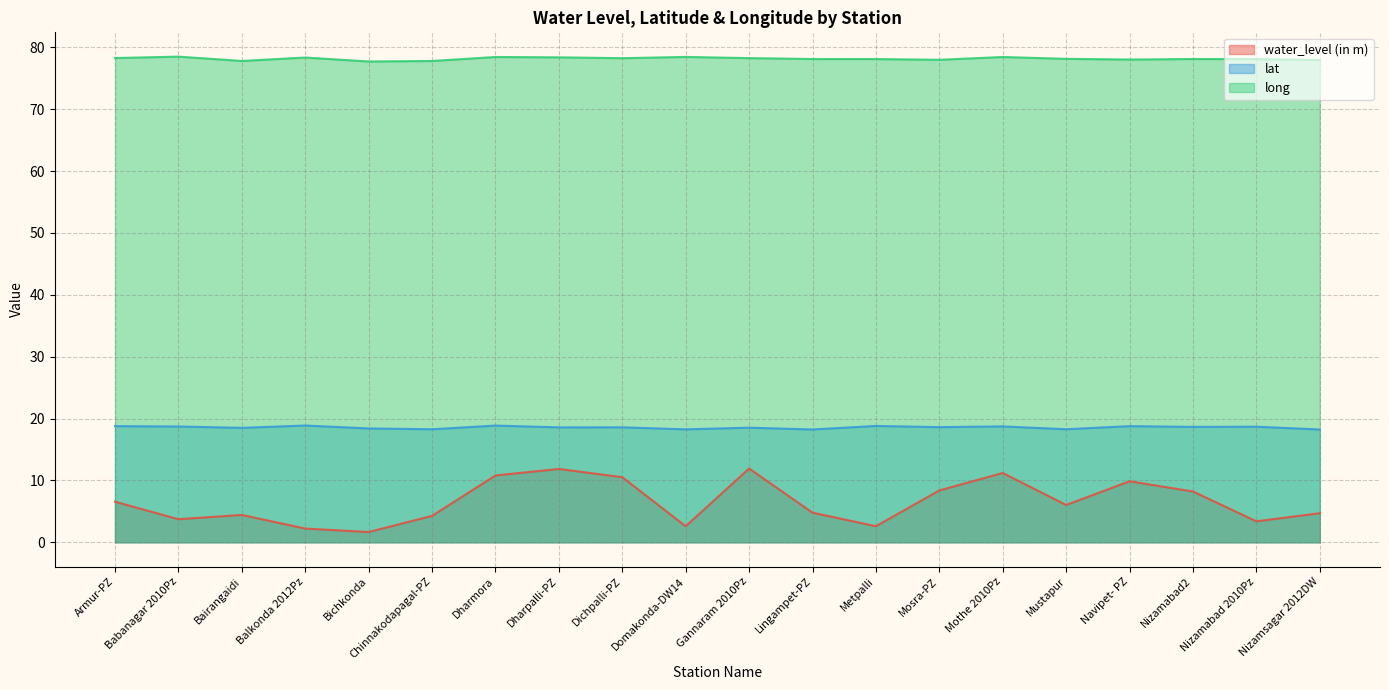

Where is the first local minimum for long?

Bairangaidi